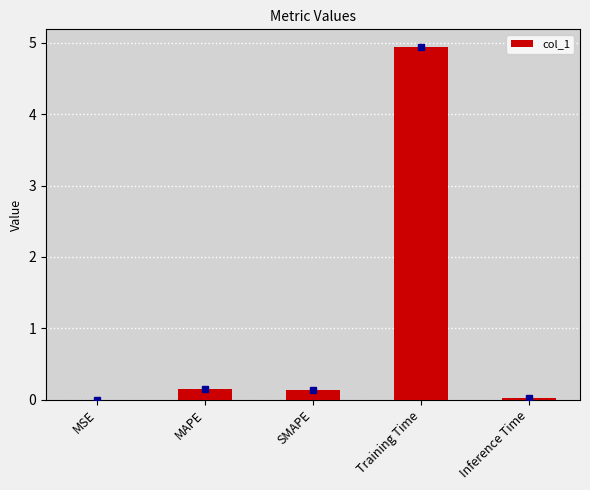

At which category does the chart reach its peak across all series?

Training Time